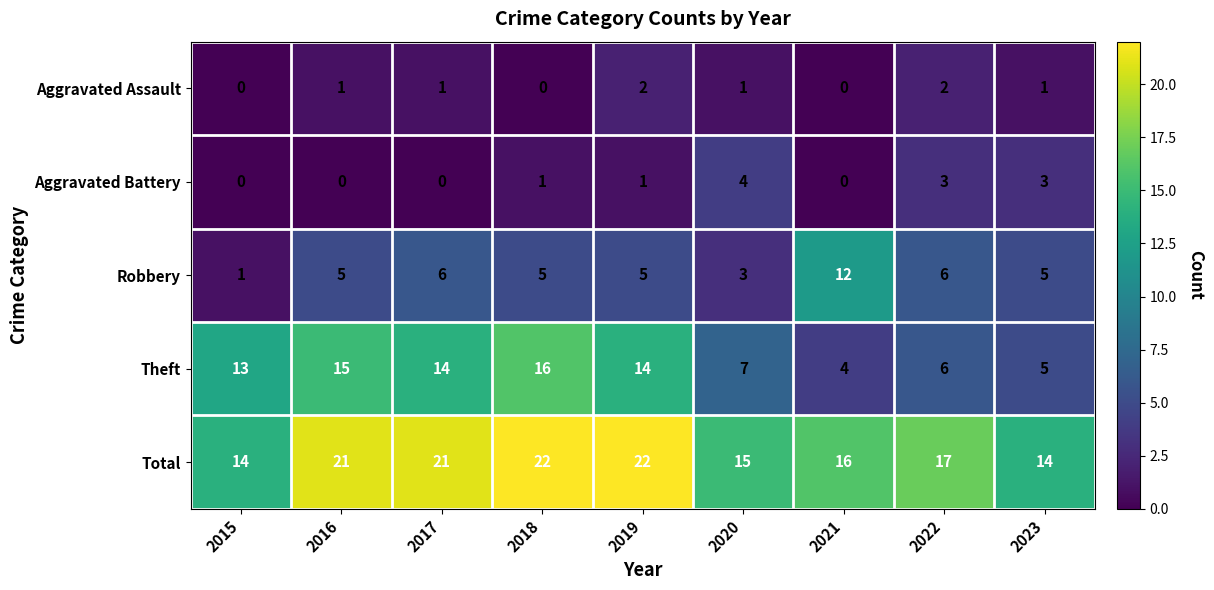

At which label does Theft reach its minimum?

2021